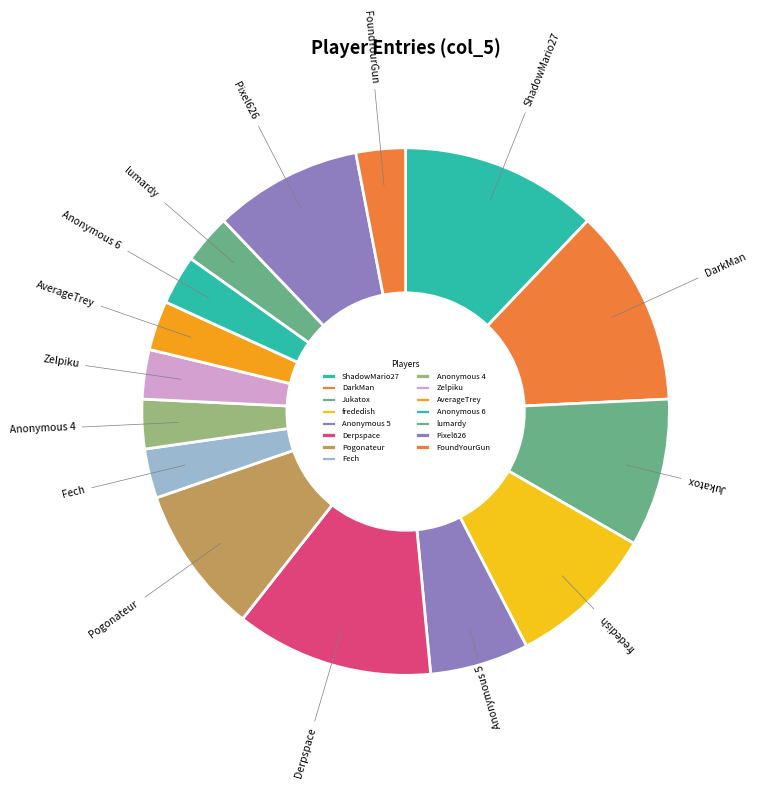

Approximately how many times larger is the value at Jukatox compared to lumardy?

3.0